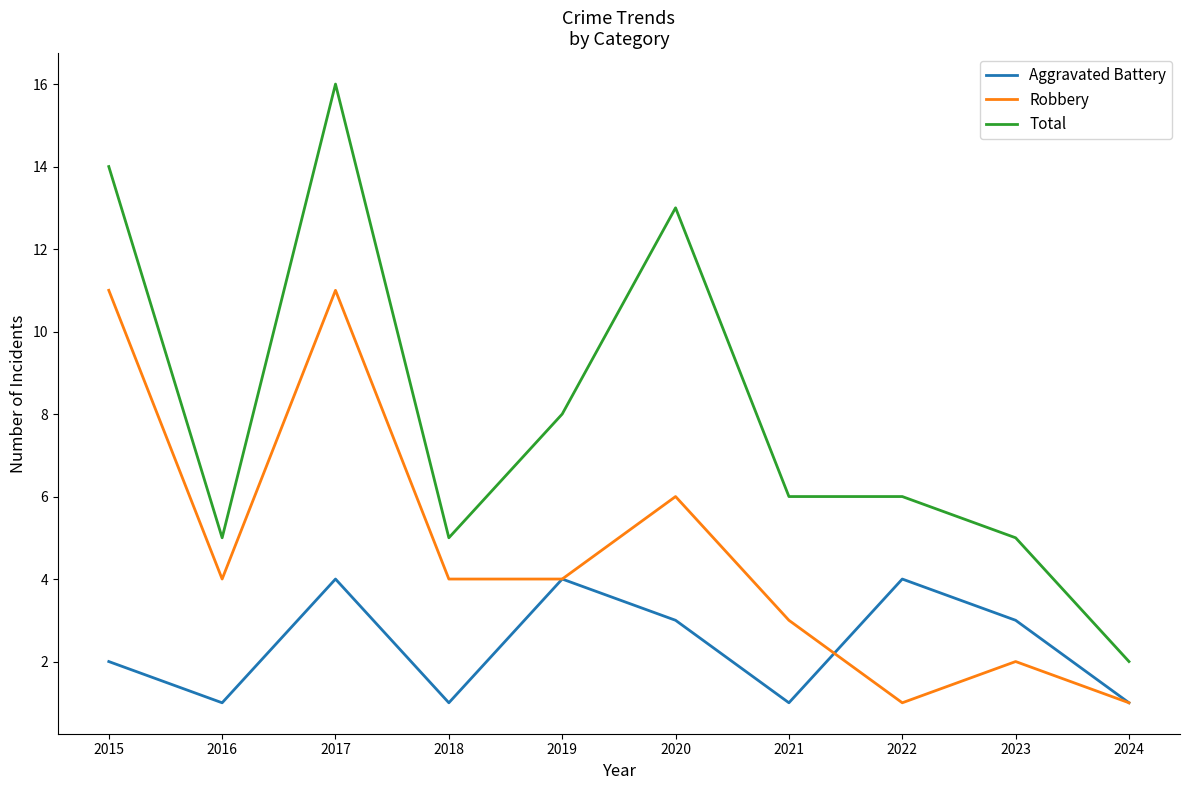

Which series has the largest total across all categories?

Total